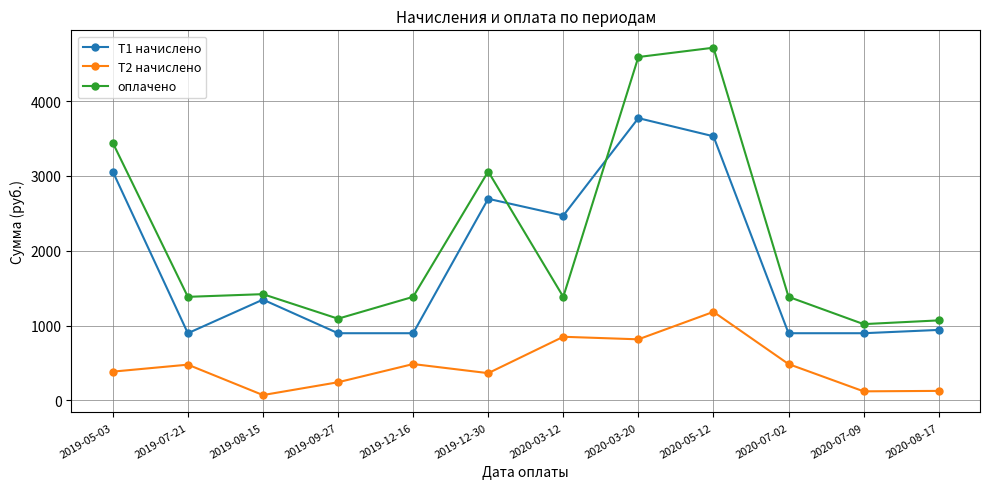

At which category does Т1 начислено reach its first local peak?

2019-08-15